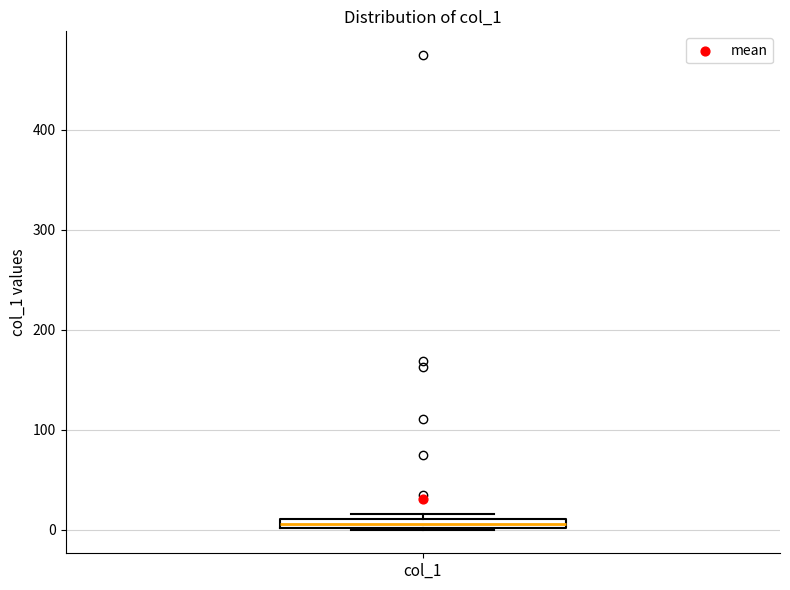

Where is the upper edge of the box for col_1 on the y-axis? The values are not printed on the chart, so give them approximately, as read against the axis.

10